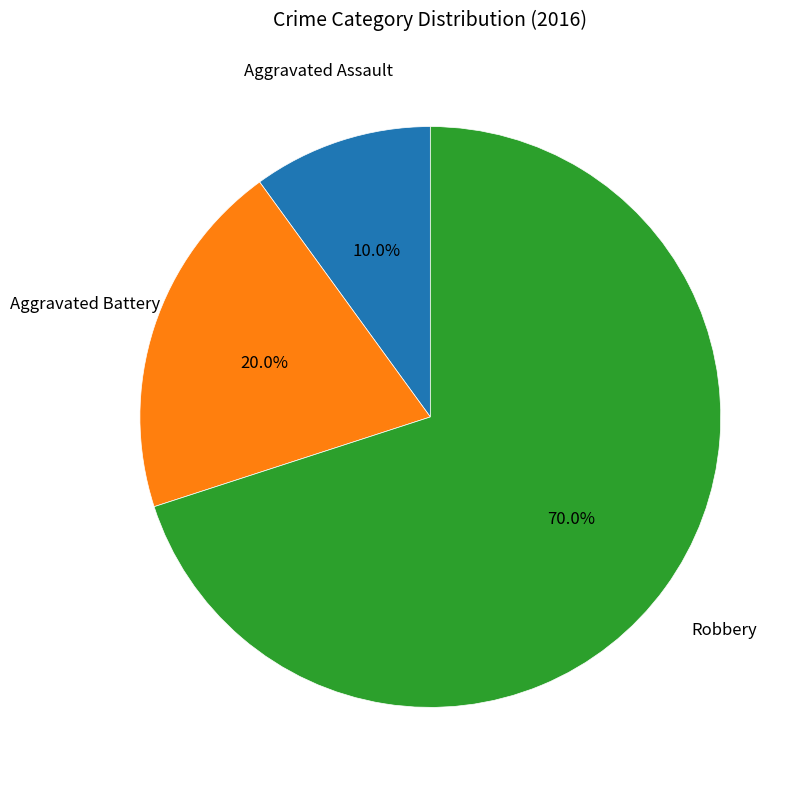

How many segments does this pie chart have?

3